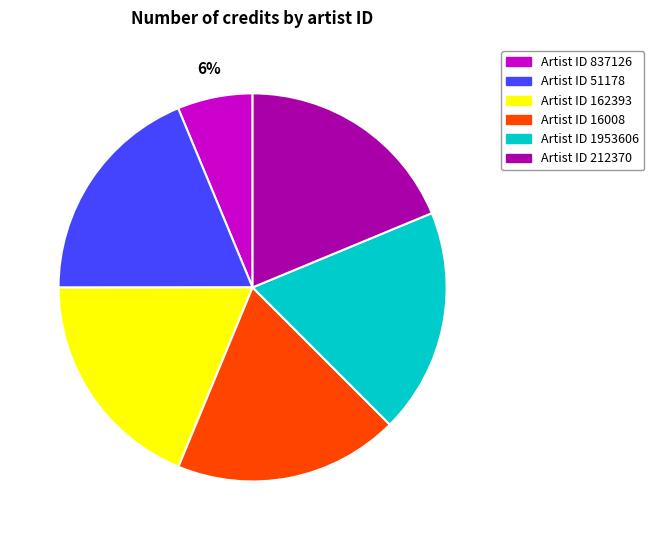

Is there any slice that represents more than half of the pie?

No